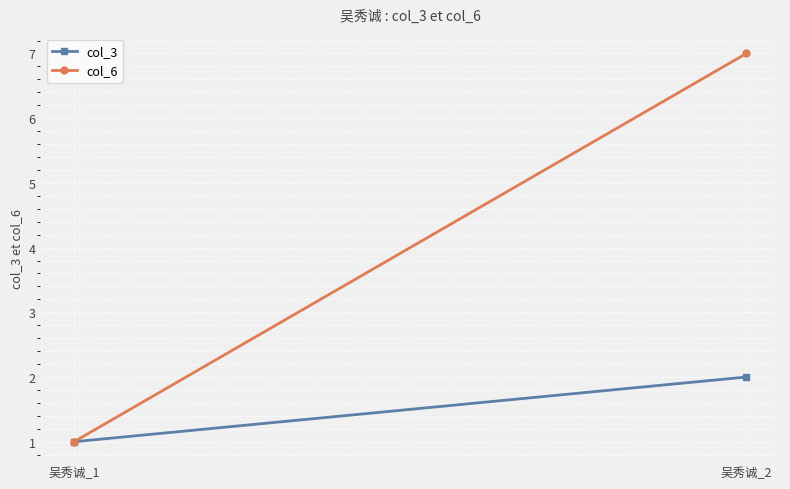

Rank the categories by col_6 value from lowest to highest.

吴秀诚_1, 吴秀诚_2